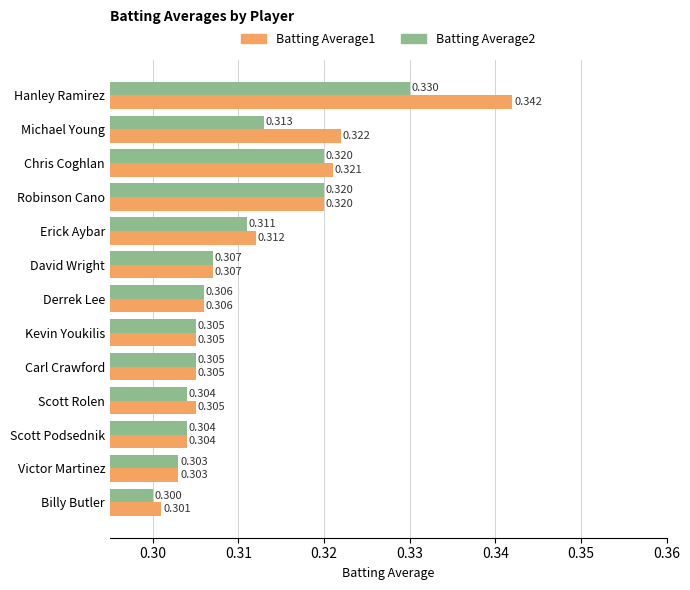

What is the average value of the Batting Average2 series?

0.3